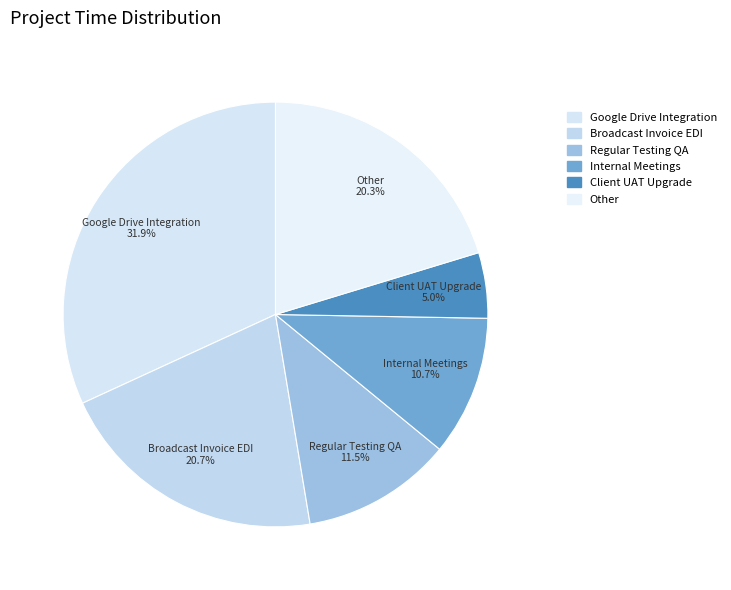

Approximately how many times larger is the value at Regular Testing QA compared to Google Drive Integration?

0.4